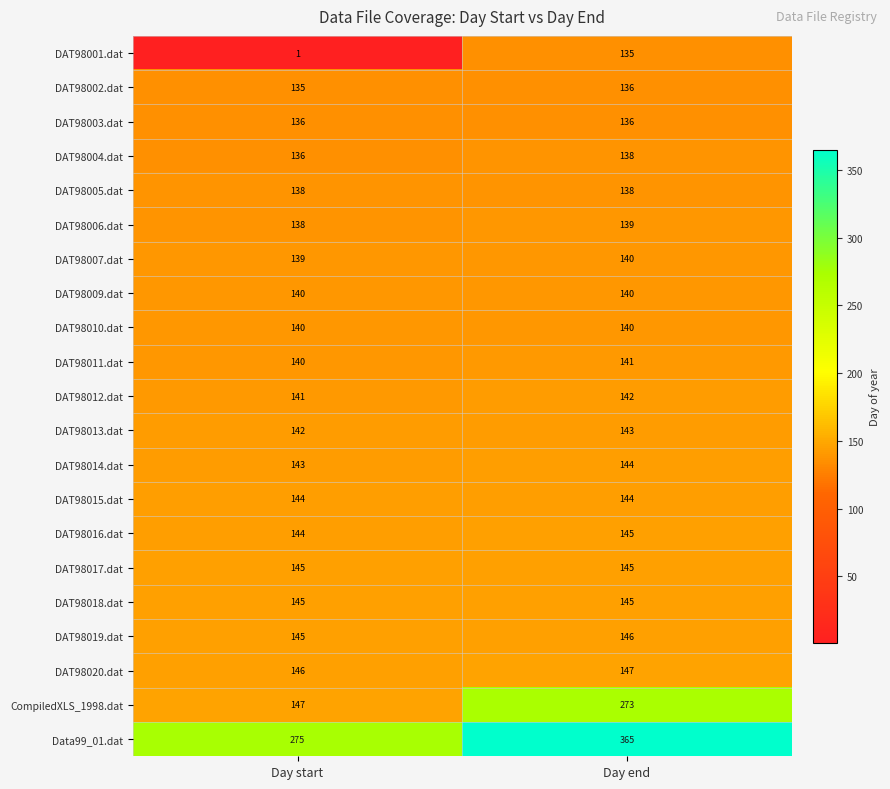

List the labels in order of DAT98011.dat value, largest first.

Day end, Day start